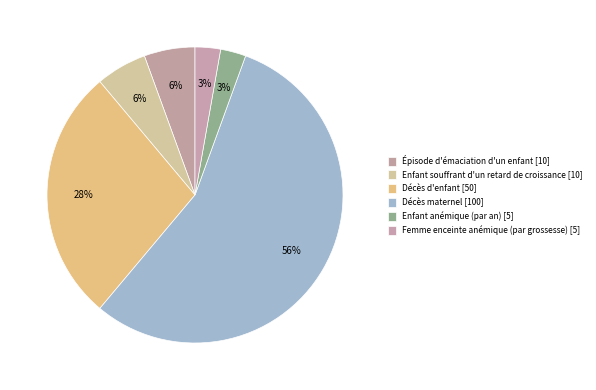

Rank the categories by value from highest to lowest.

Décès maternel, Décès d'enfant, Épisode d'émaciation d'un enfant, Enfant souffrant d'un retard de croissance, Enfant anémique (par an), Femme enceinte anémique (par grossesse)